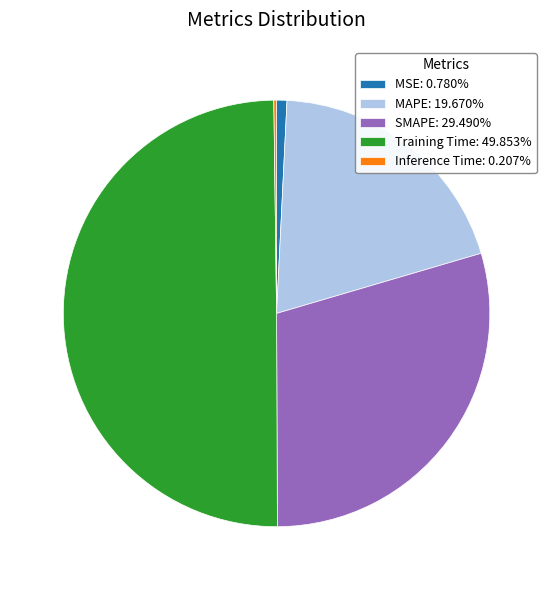

The Training Time slice represents 50% of the pie. True or false?

True